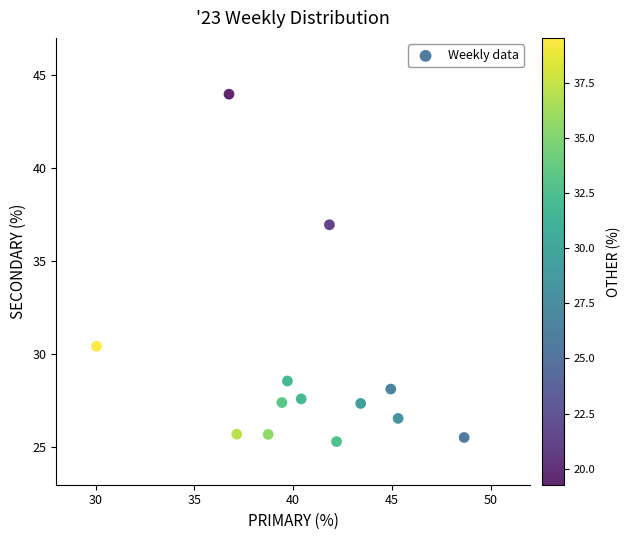

What is the range of X values (max minus min)?

18.6